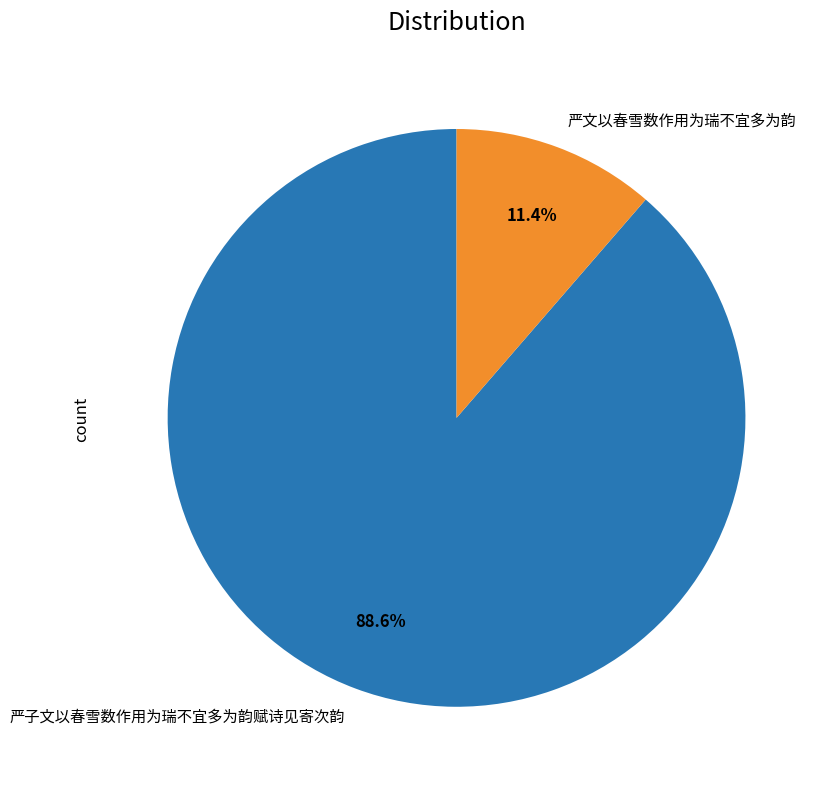

What is the ratio of the value at 严子文以春雪数作用为瑞不宜多为韵赋诗见寄次韵 to the value at 严文以春雪数作用为瑞不宜多为韵?

7.8